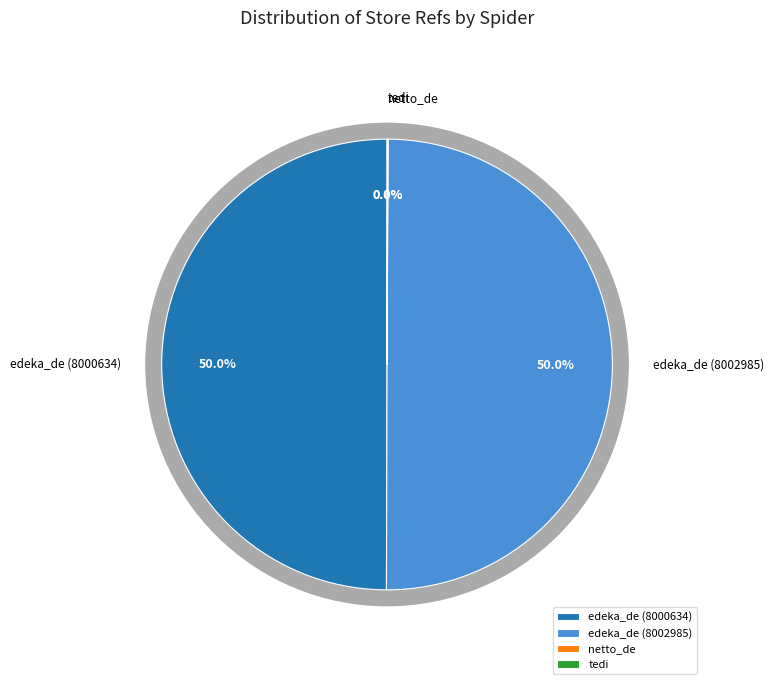

Does edeka_de represent more than half of the total?

No